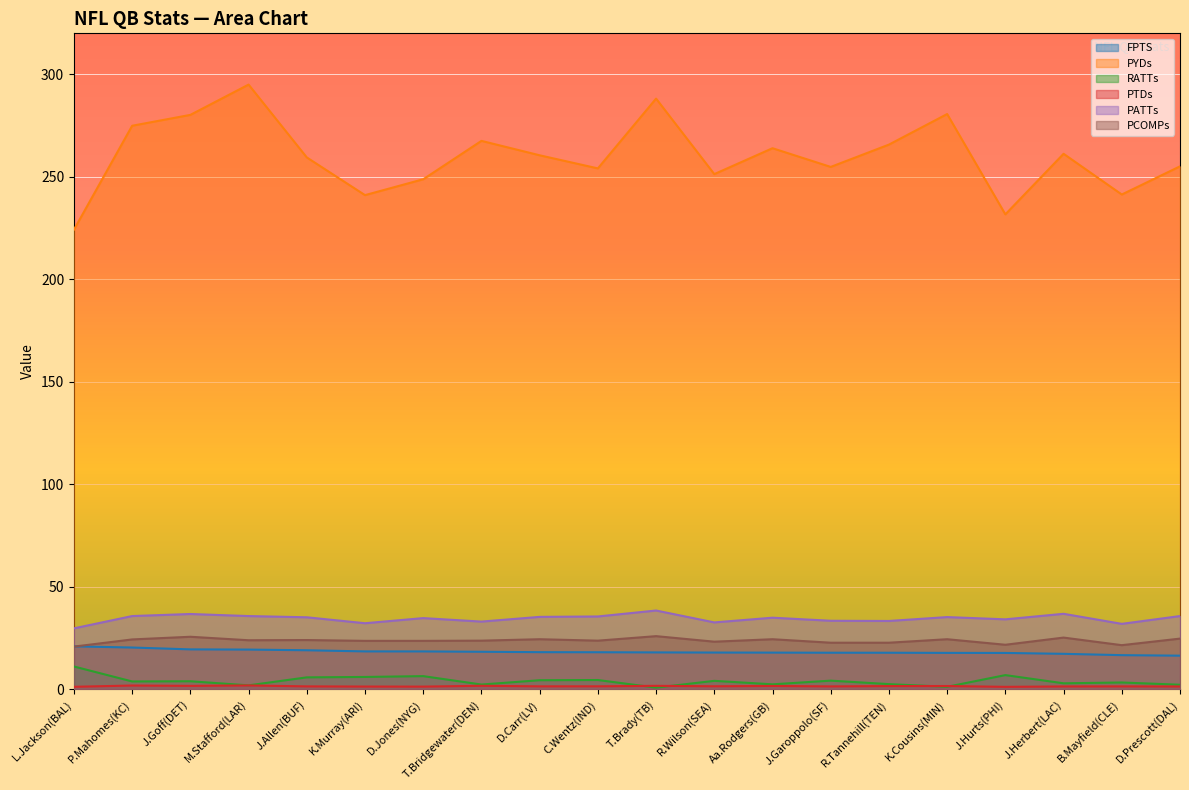

Reading left to right, extract all data points from this chart.

FPTS: 21.0	20.4	19.6	19.4	19.1	18.6	18.6	18.4	18.2	18.1	18.1	18.0	18.0	17.9	17.9	17.8	17.8	17.4	16.7	16.5
PYDs: 224.2	274.9	280.2	295.0	259.5	241.1	248.8	267.6	260.5	254.1	288.2	251.3	264.0	254.8	265.7	280.6	231.7	261.2	241.4	255.1
RATTs: 11.2	3.9	4.0	2.0	5.9	6.1	6.5	2.4	4.5	4.6	0.9	4.2	2.5	4.3	2.6	1.3	7.0	3.0	3.4	2.3
PTDs: 1.3	1.9	1.8	2.0	1.5	1.4	1.4	1.8	1.5	1.5	1.8	1.6	1.7	1.5	1.6	1.7	1.3	1.5	1.5	1.4
PATTs: 29.8	35.8	36.8	35.8	35.2	32.3	34.8	33.1	35.4	35.6	38.5	32.7	35.0	33.5	33.4	35.3	34.2	36.9	32.0	35.8
PCOMPs: 20.9	24.4	25.7	24.0	24.1	23.7	23.7	23.8	24.5	23.8	26.0	23.3	24.5	22.8	22.8	24.5	21.8	25.3	21.6	24.8